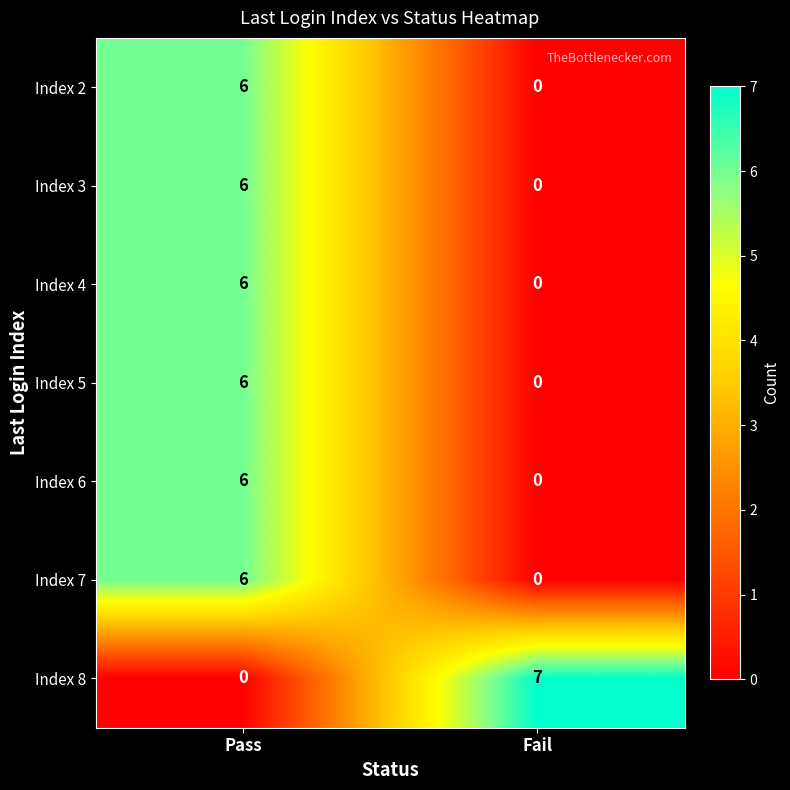

The Index 3 series shows 6 at Pass. True or false?

True